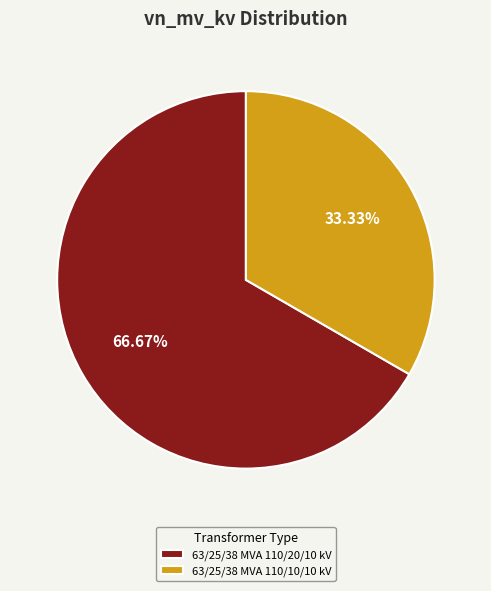

Rank the categories by value from lowest to highest.

63/25/38 MVA 110/10/10 kV, 63/25/38 MVA 110/20/10 kV